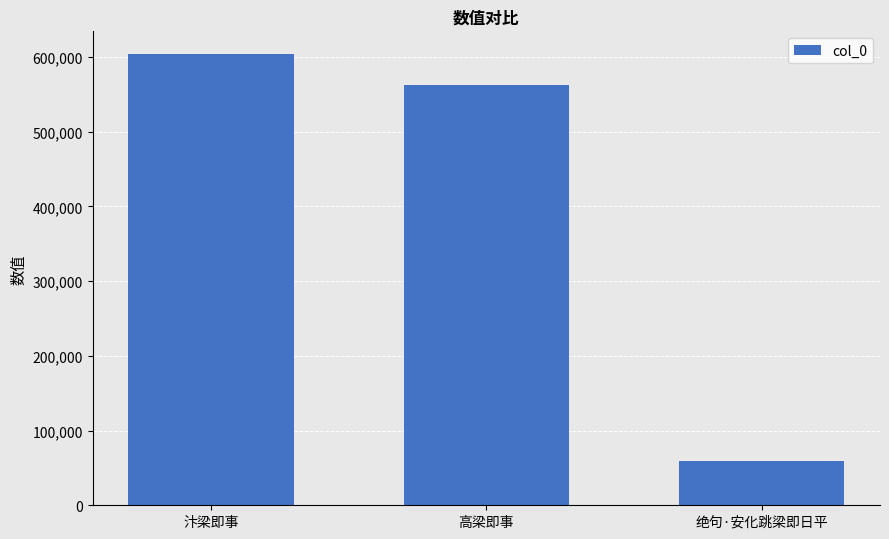

Between 高梁即事 and 绝句·安化跳梁即日平, which is larger?

高梁即事